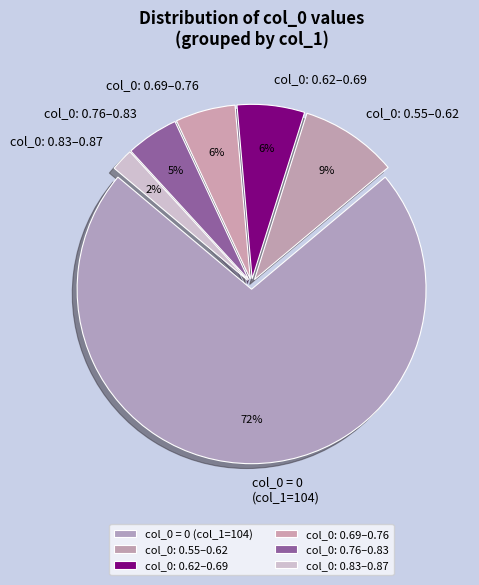

Is it true that col_0: 0.55–0.62 is 20% of the pie?

False